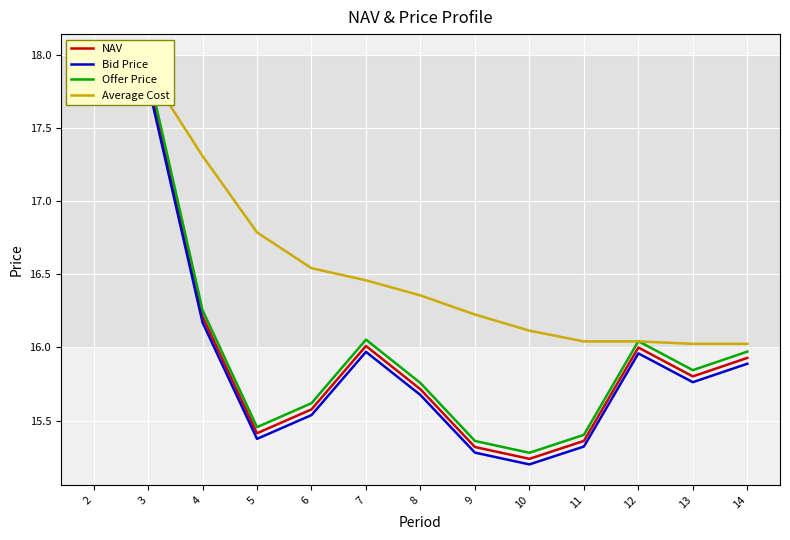

Rank the series by their maximum value, from highest to lowest.

Offer Price, Average Cost, NAV, Bid Price